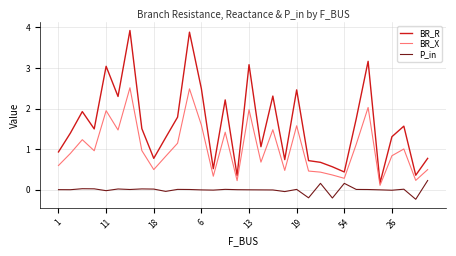

How many lines are shown in the chart?

3